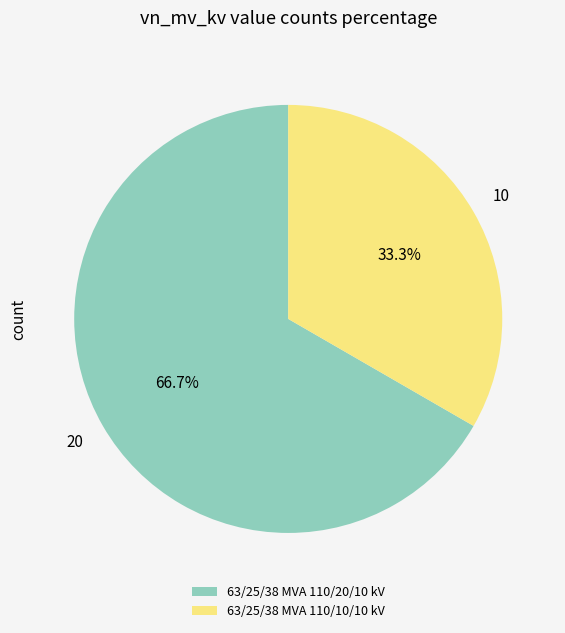

Count the number of slices in the pie.

2